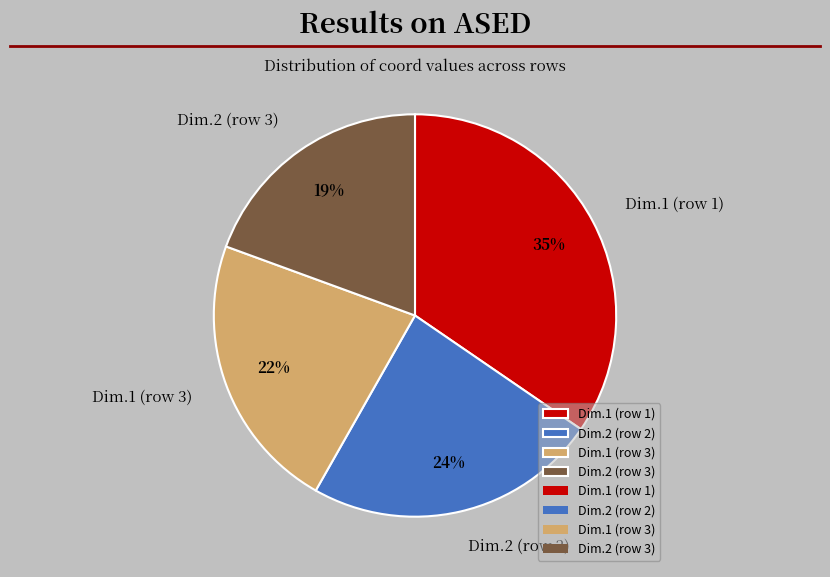

Rank the categories by value from highest to lowest.

Dim.1 (row 1), Dim.2 (row 2), Dim.1 (row 3), Dim.2 (row 3)